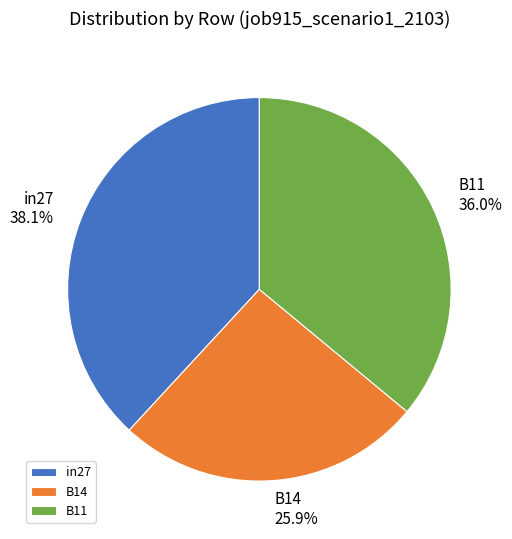

What percentage do in27 and B14 together represent?

64.0%